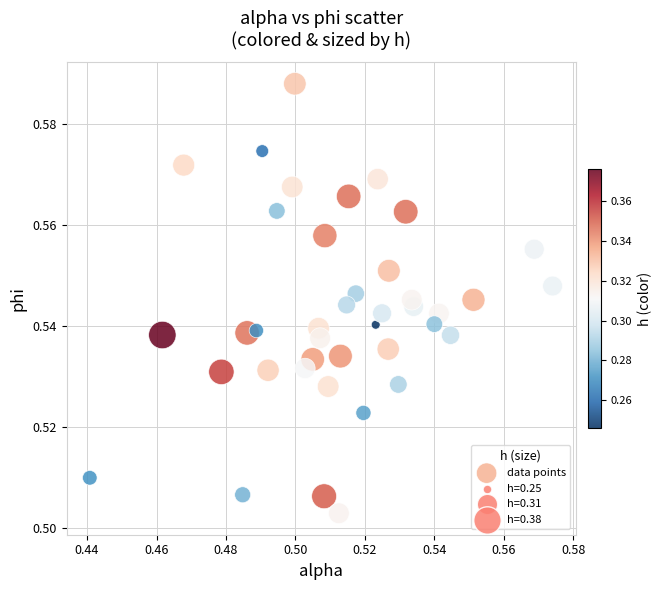

How many data points are displayed?

40